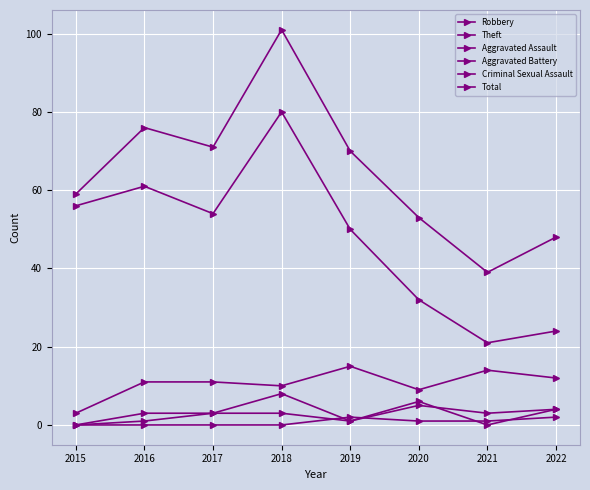

How many lines are shown in the chart?

6